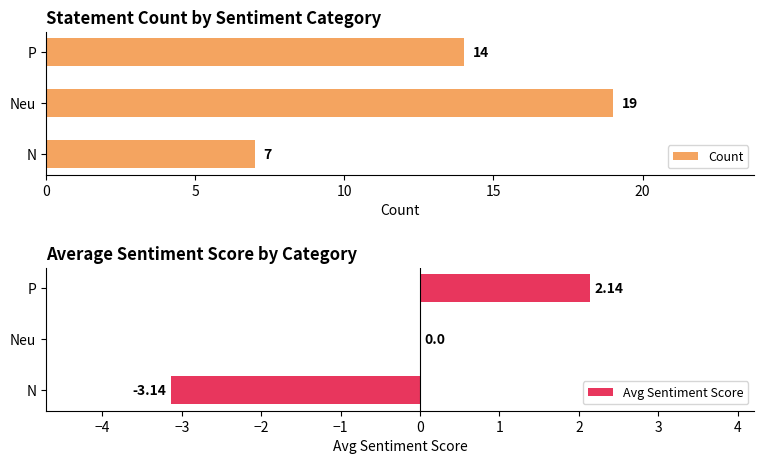

Count the Count values in the range 7 to 19.

3